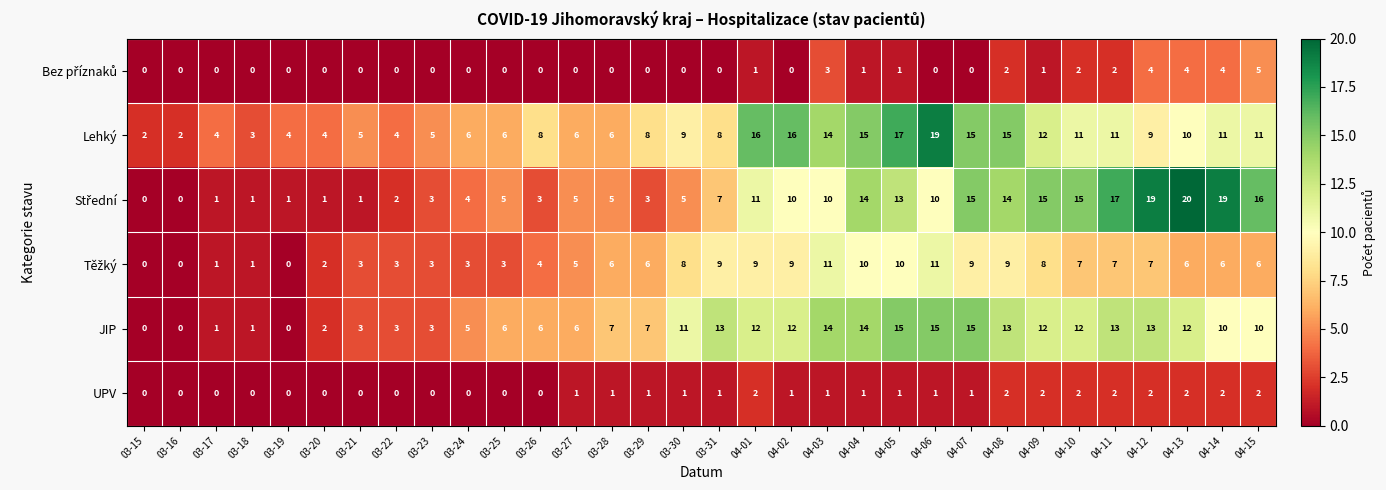

Which series has the largest total across all categories?

Lehký